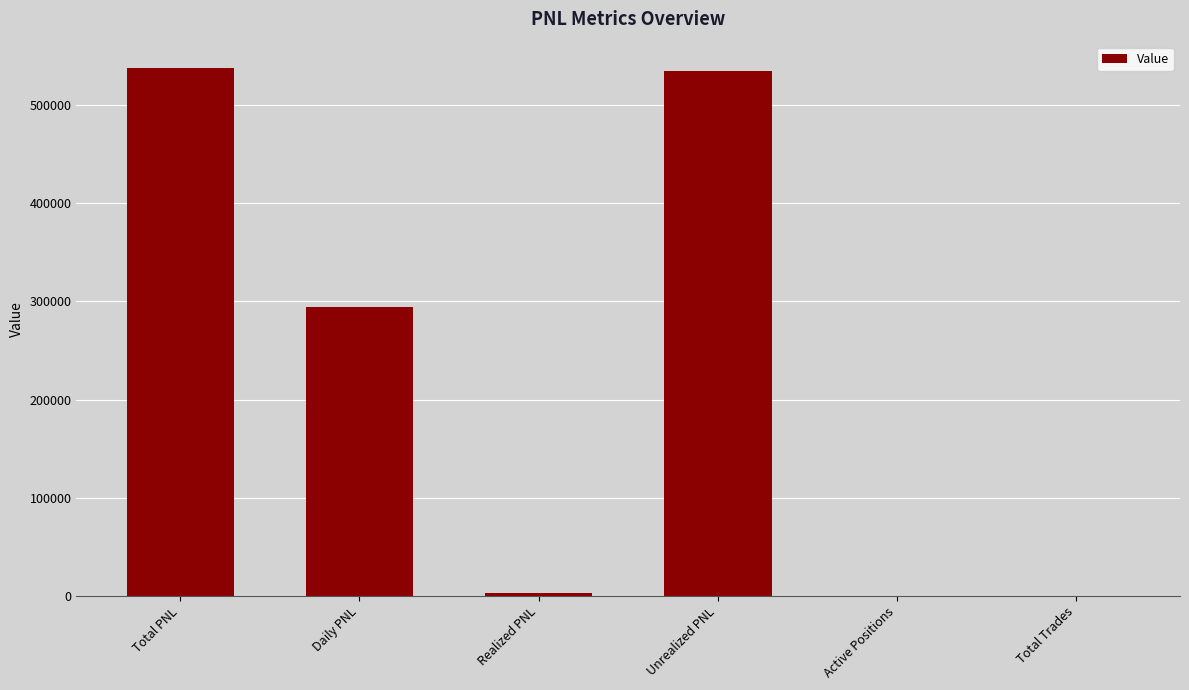

Approximately how many times larger is the value at Unrealized PNL compared to Total PNL?

1.0